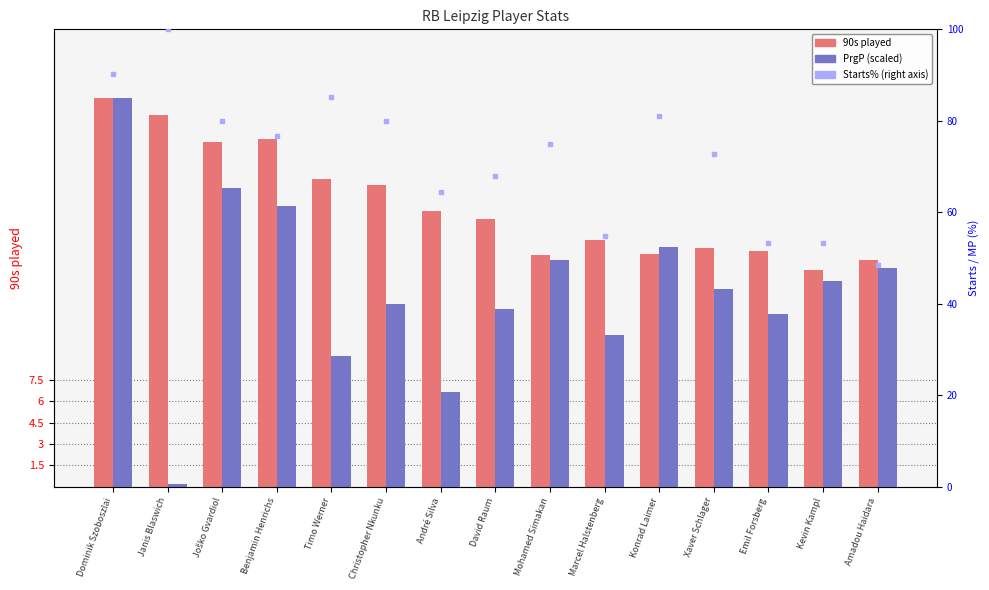

The PrgP (scaled) series shows 12.6 at Timo Werner. True or false?

False